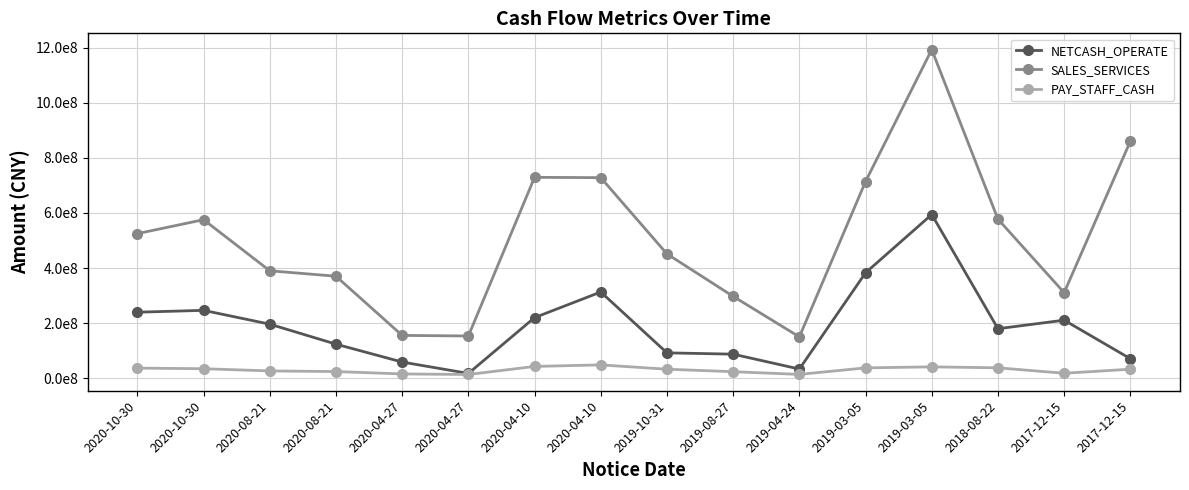

What is the difference between the second highest and minimum values in the PAY_STAFF_CASH series?

29317024.8